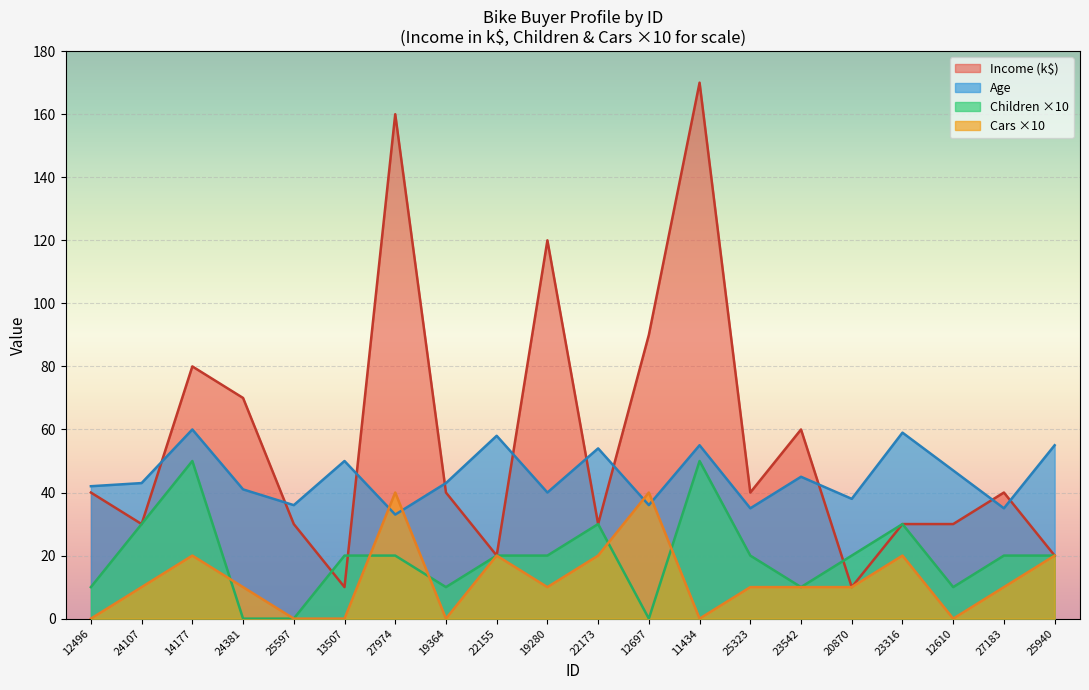

Rank the series by their average value, from lowest to highest.

Cars ×10, Children ×10, Age, Income (k$)